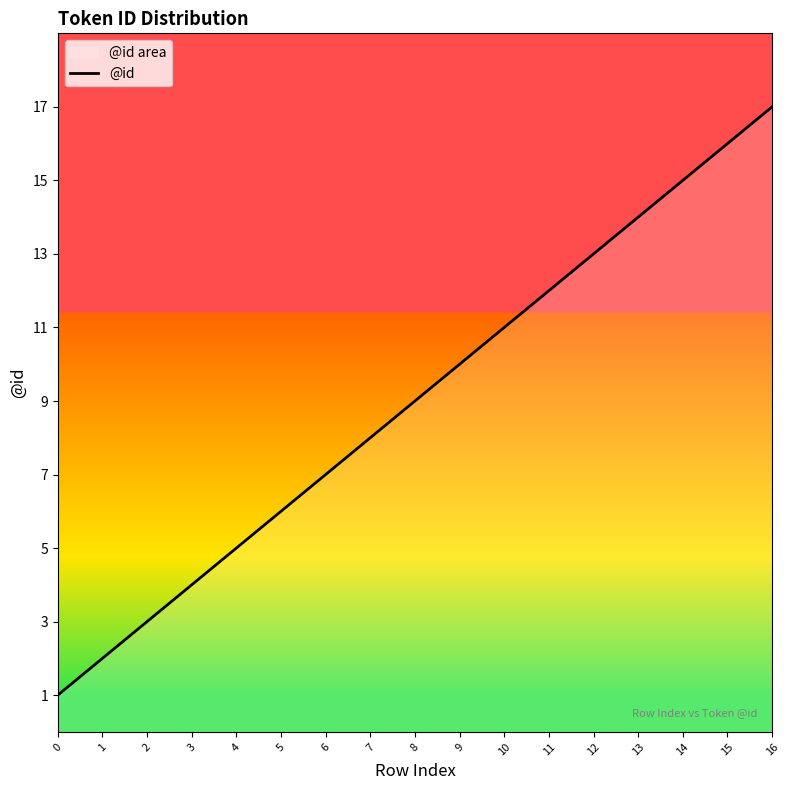

Rank the categories by value from highest to lowest.

16, 15, 14, 13, 12, 11, 10, 9, 8, 7, 6, 5, 4, 3, 2, 1, 0